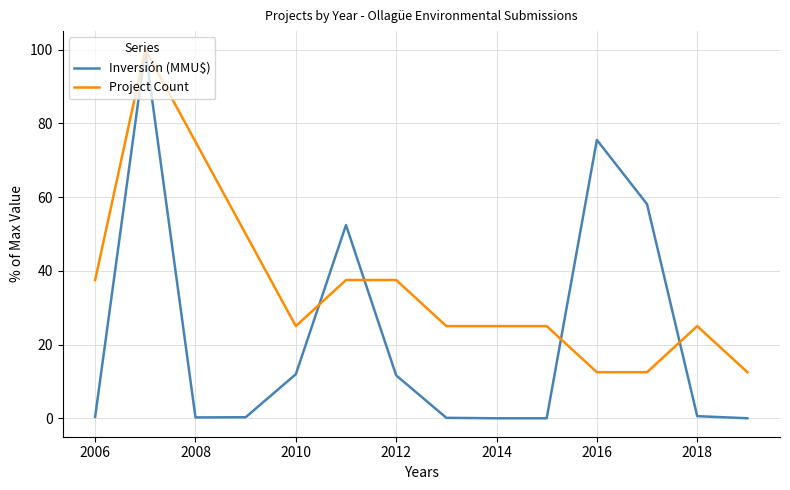

Rank the series by their average value, from highest to lowest.

Project Count, Inversión (MMU$)